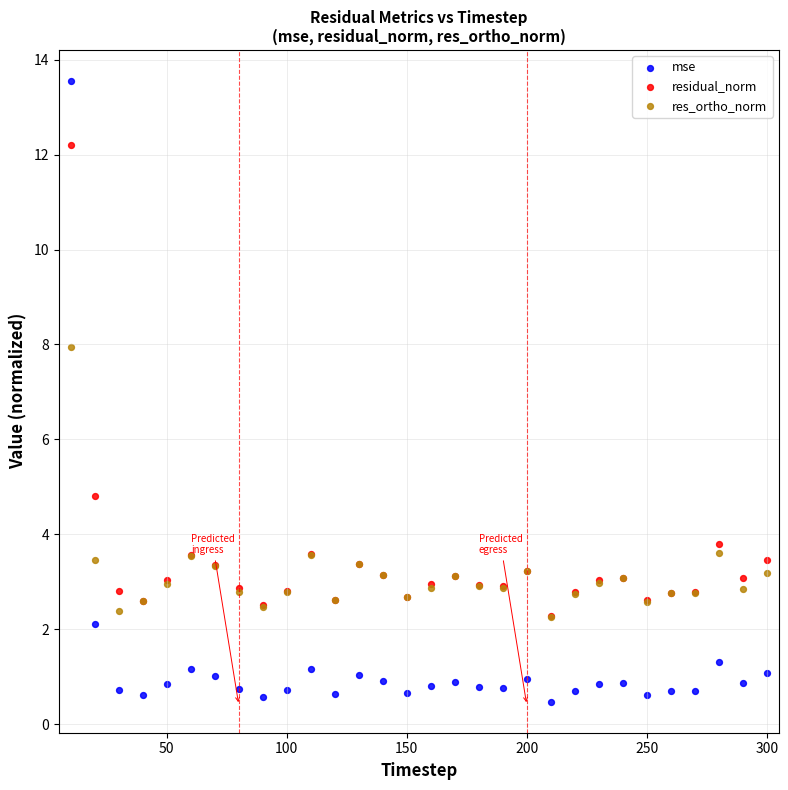

Across all series, what Y value is closest to 7?

8.0